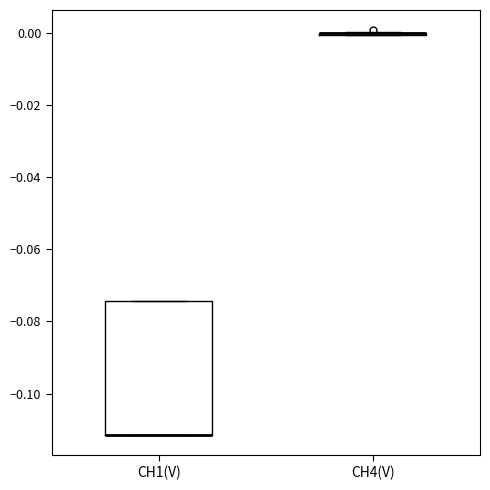

Reading left to right, transcribe this box plot: for each box, give where its median line is, the range the box spans, and where its two whiskers end, as read against the y-axis. The values are not printed on the chart, so give them approximately, as read against the axis.

CH1(V): median -0.112 (drawn on the box's lower edge), box -0.112 to -0.074, whiskers -0.112 to -0.074
CH4(V): box collapsed to a line at 0.000, whiskers 0.000 to 0.000